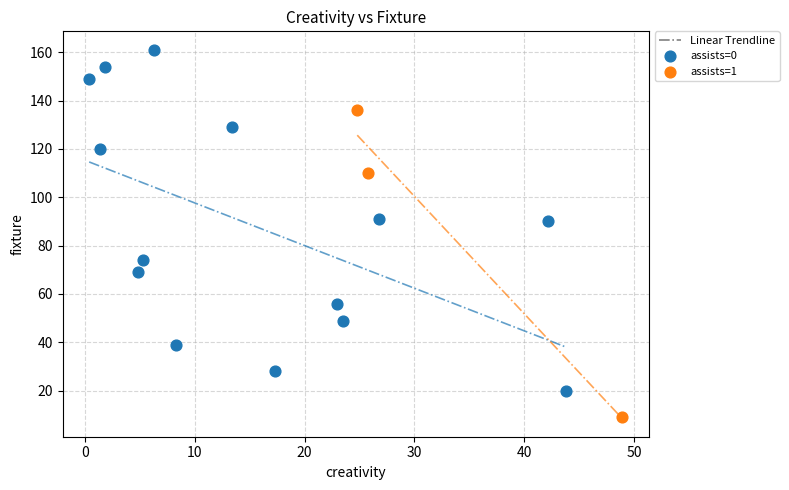

Which series contains the lowest Y value?

assists=1